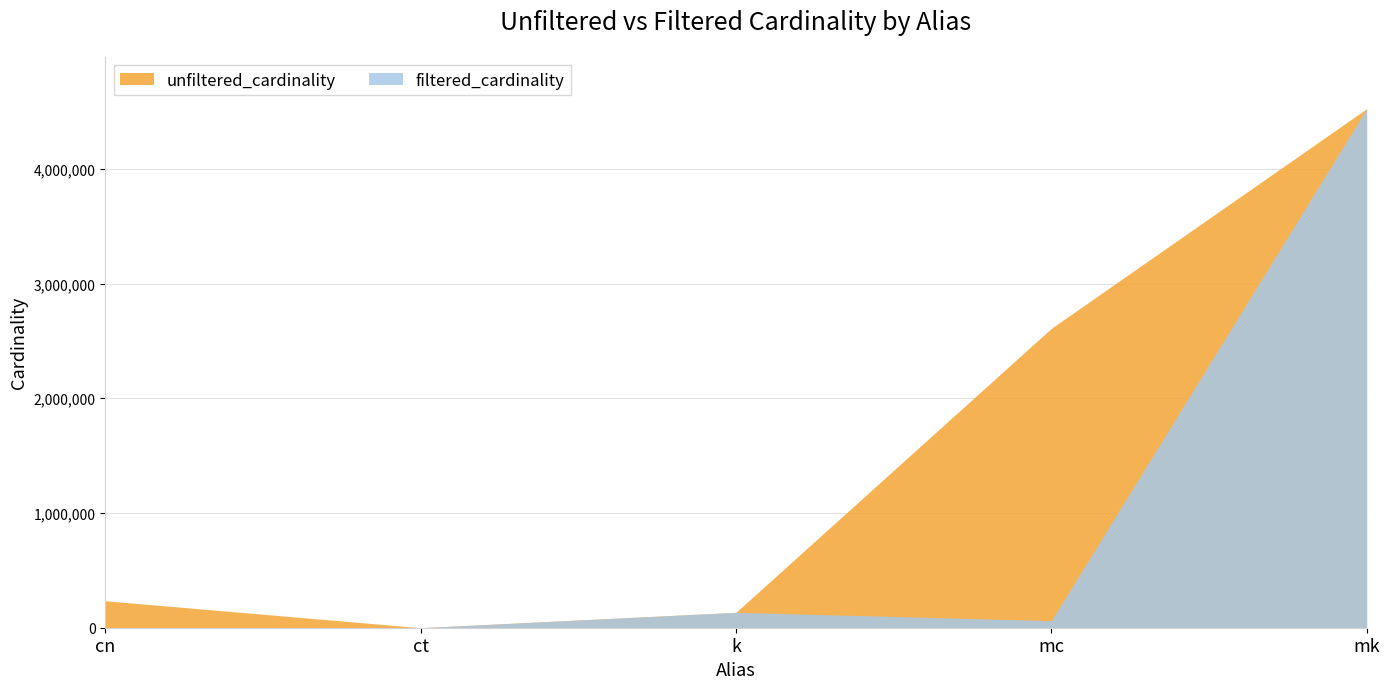

Rank the series by their maximum value, from highest to lowest.

unfiltered_cardinality, filtered_cardinality